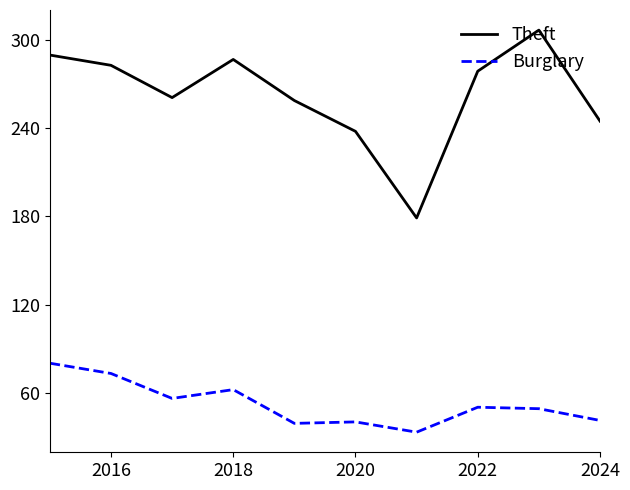

True or false: Theft and Burglary intersect in this chart.

False